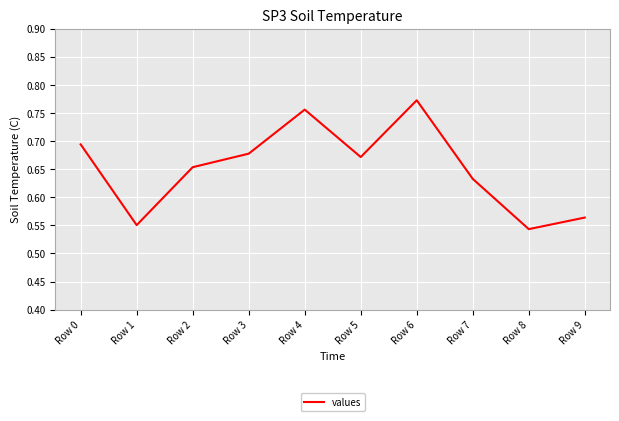

At which category does the chart reach its peak across all series?

Row 6